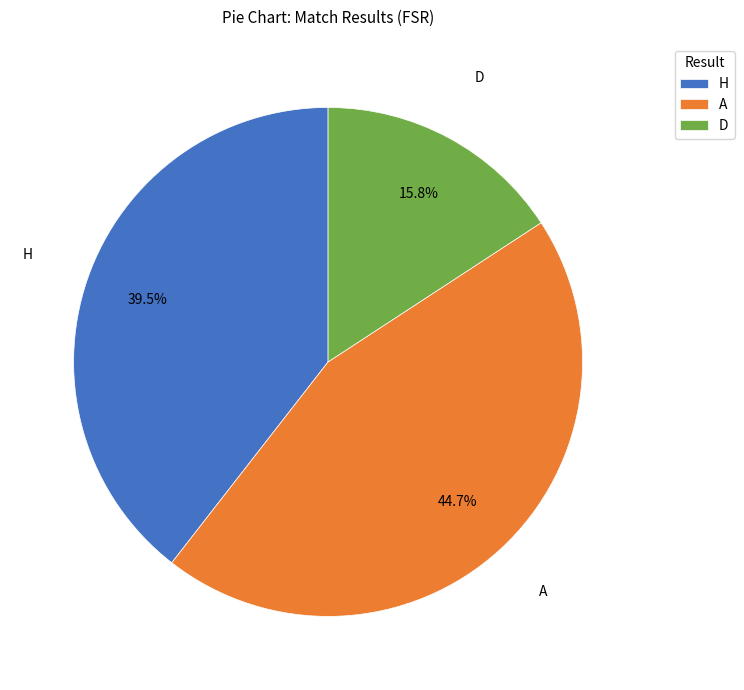

To the nearest percent, what is the combined percentage of A and H?

84%